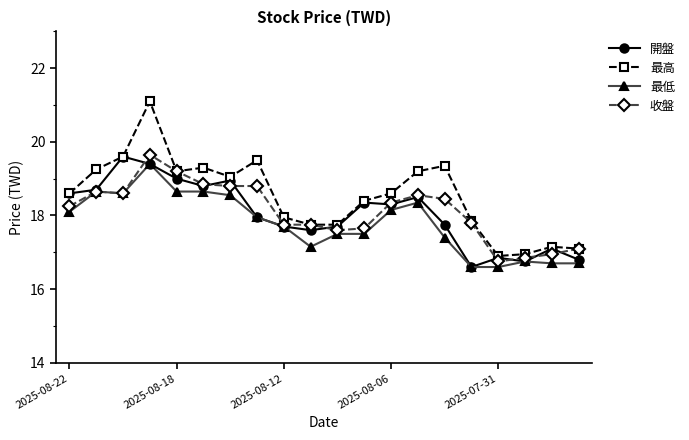

What is the greatest value displayed?

21.1